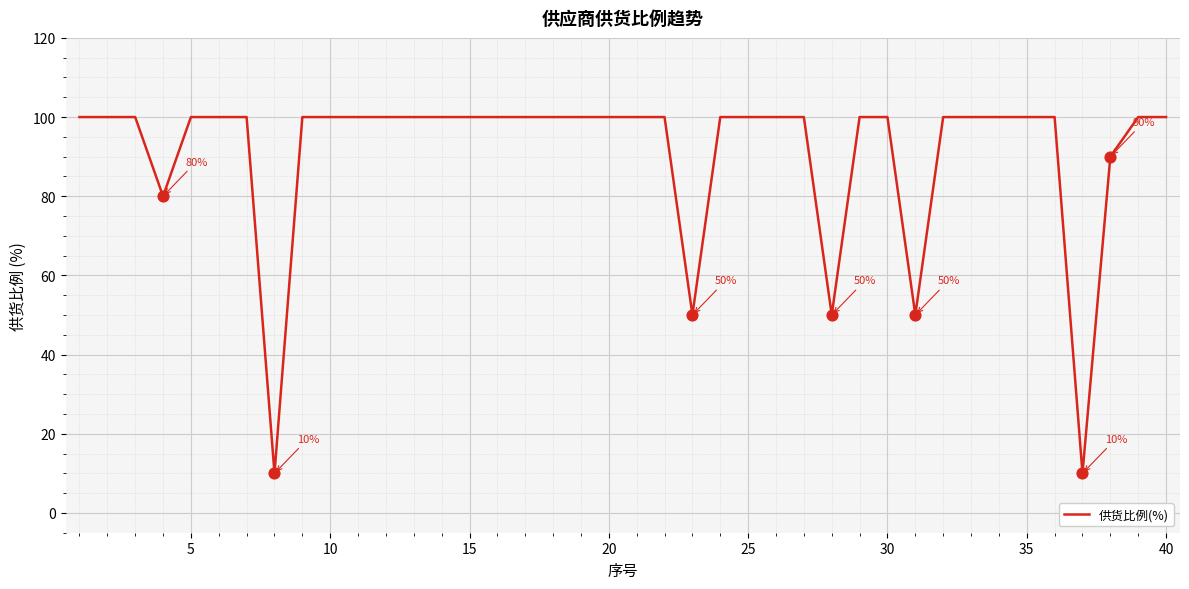

What is the minimum value shown in the chart?

10